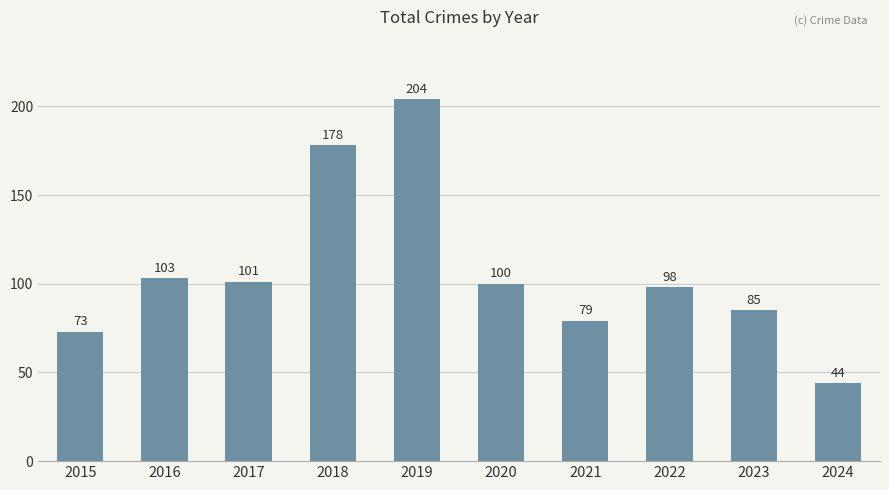

What is the approximate value at 2022, to the nearest 50?

100